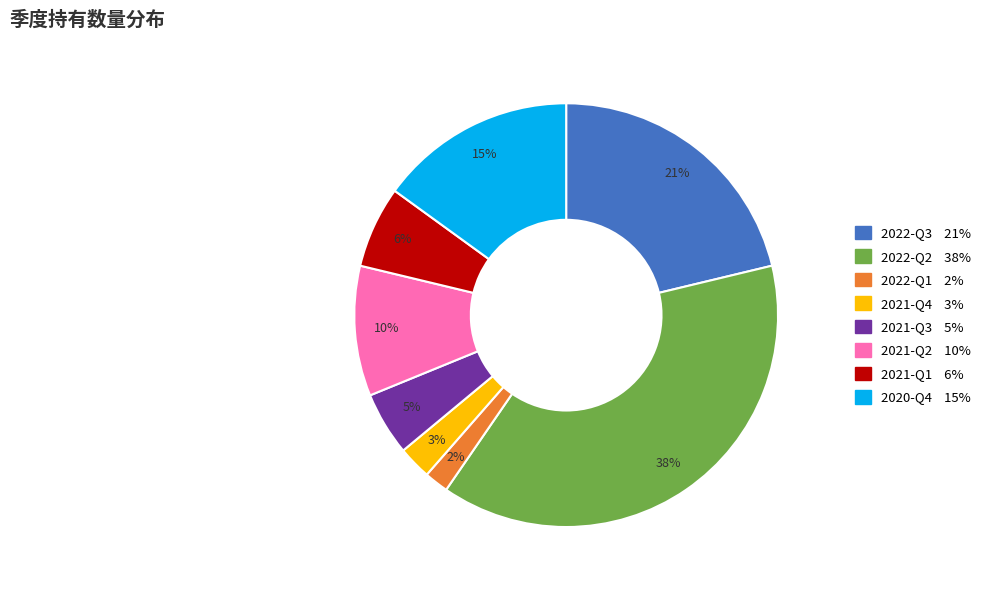

Combined, do 2021-Q1 and 2021-Q3 account for over 50%?

No